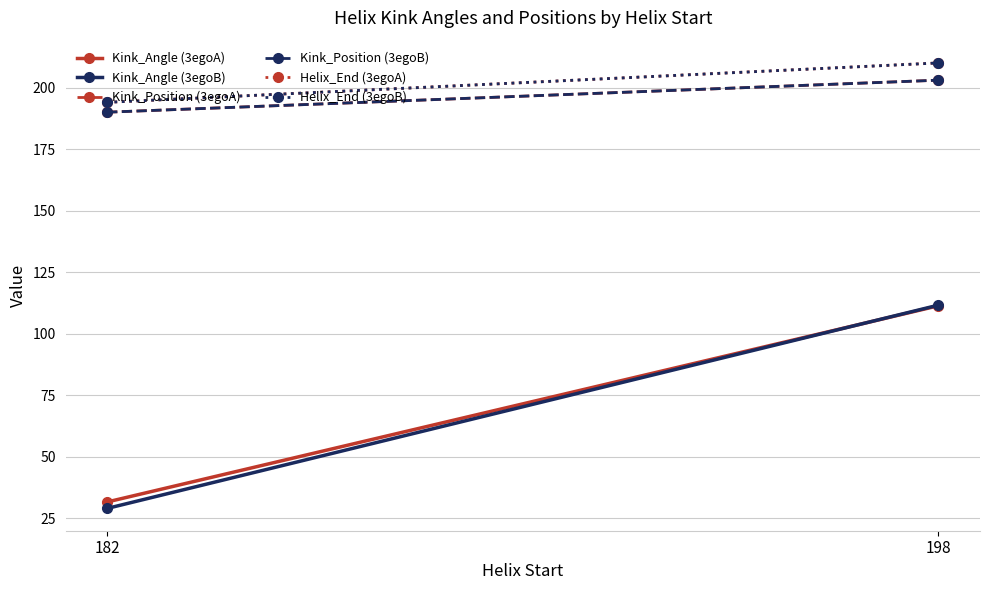

Which category has the highest value across all series?

198